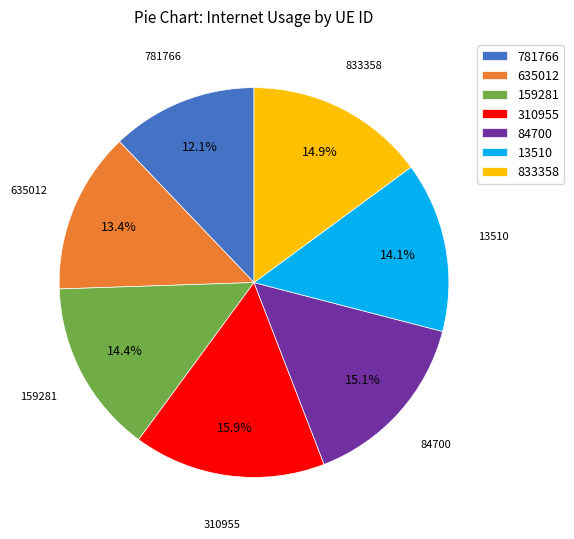

To the nearest percent, what percentage of the pie is 635012?

13%